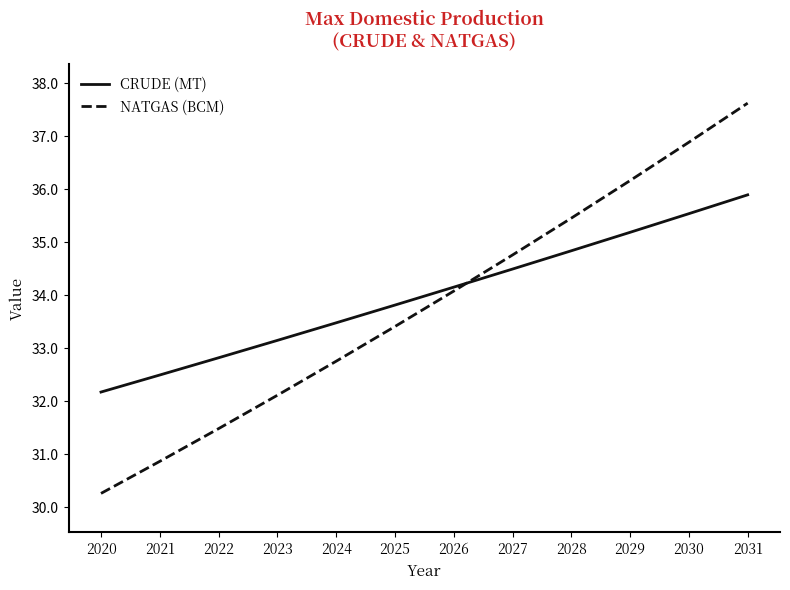

Where does the NATGAS (BCM) series first go above 34?

2026